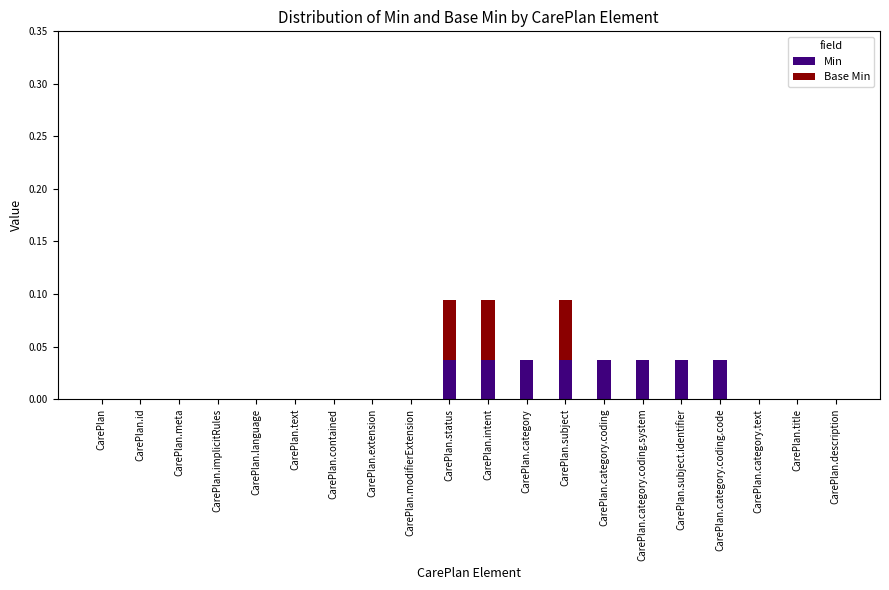

Is it true that Min equals 0.0 at CarePlan.id?

True